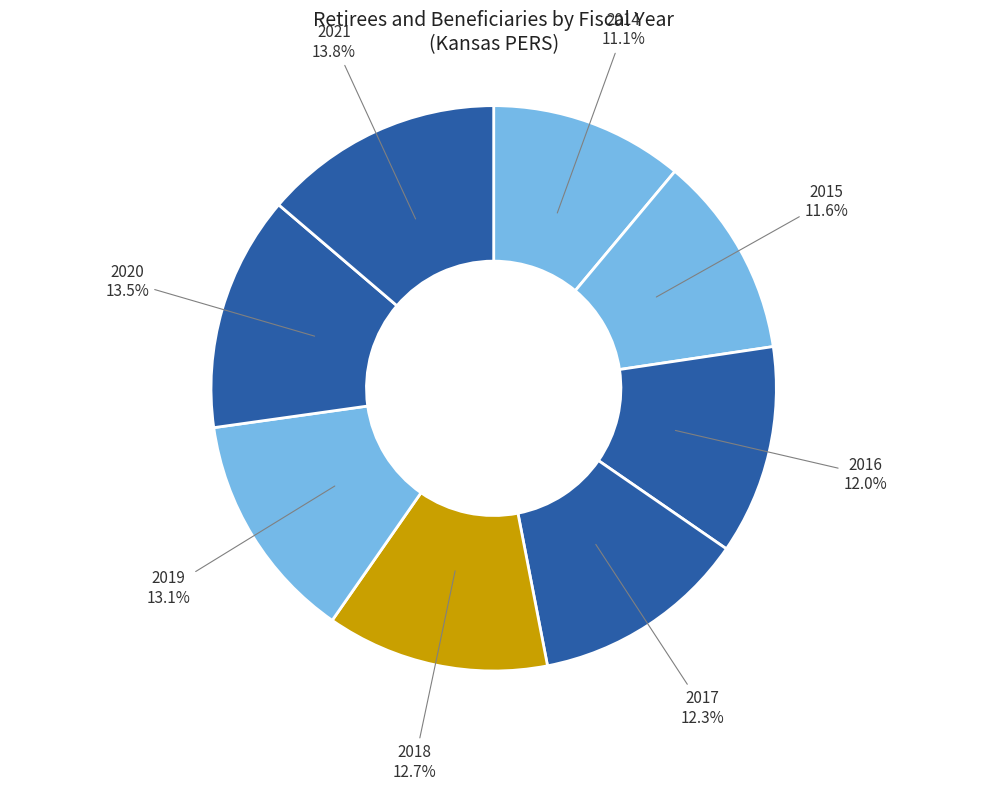

To the nearest percent, what portion does 2017 represent?

12%